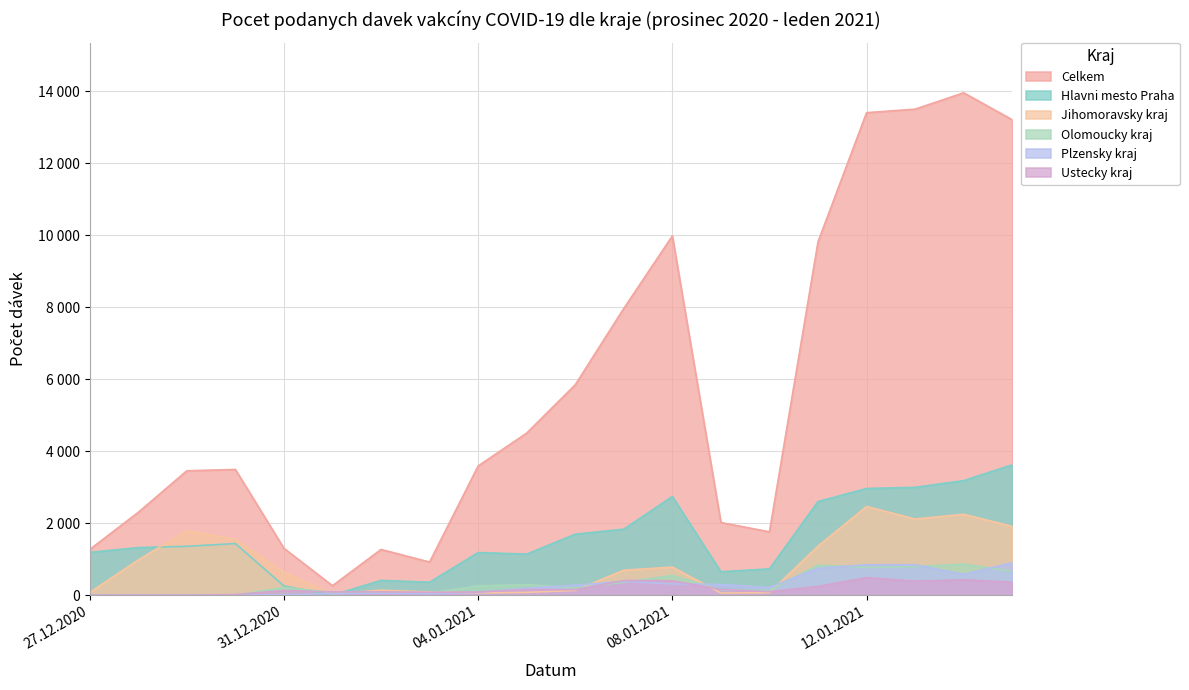

How many times do Olomoucky kraj and Jihomoravsky kraj cross each other?

6